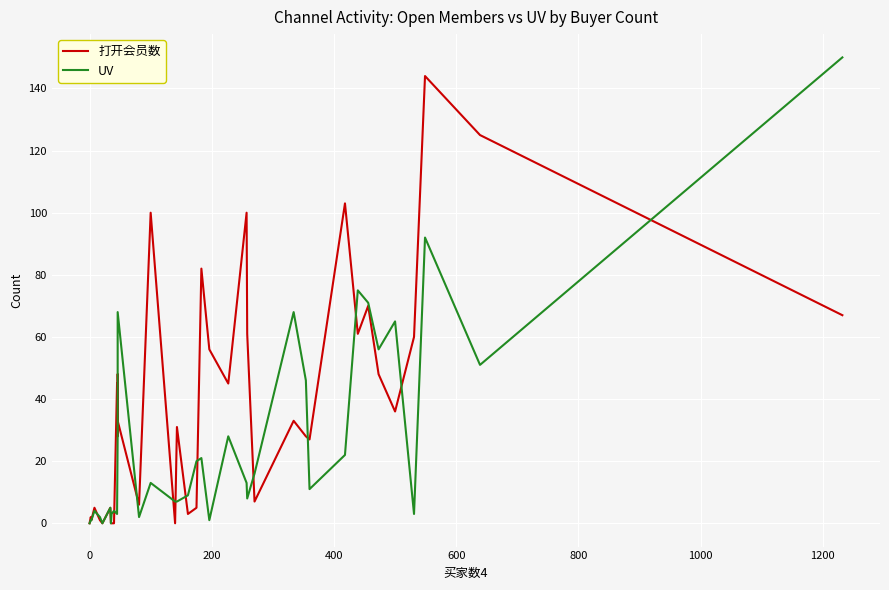

The value of 打开会员数 at 32 is 70. True or false?

False